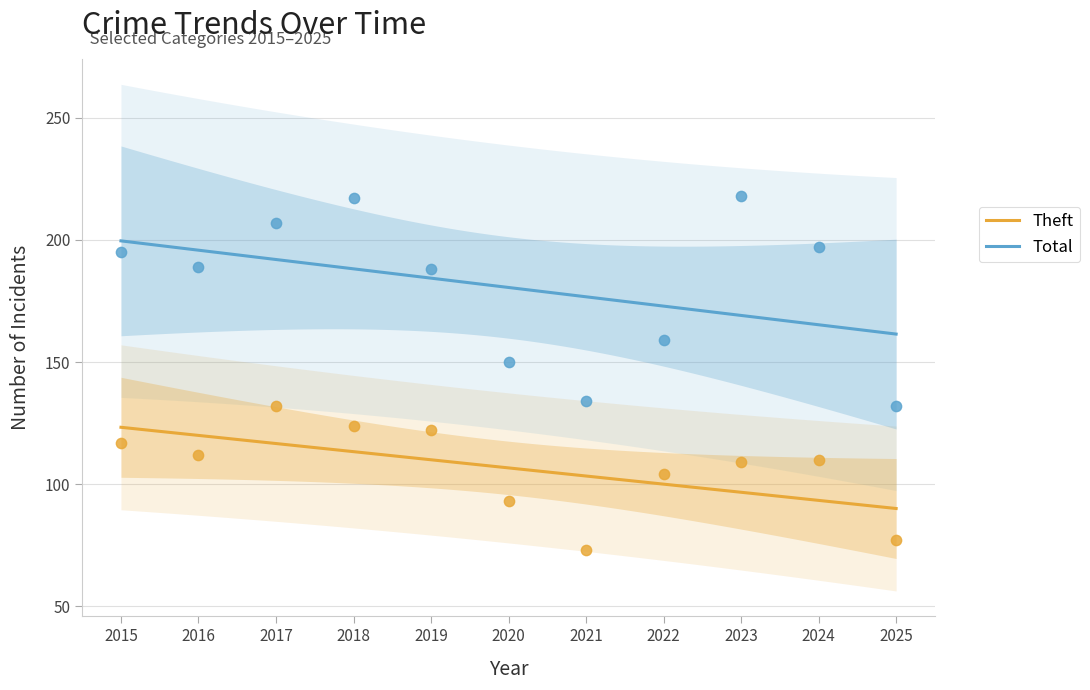

Which series has the widest spread of Y values?

Total